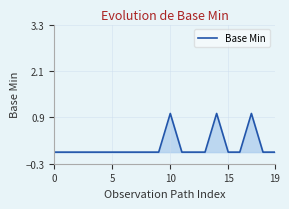

Reading right to left, transcribe all the data shown in this chart.

0	0	1	0	0	1	0	0	0	1	0	0	0	0	0	0	0	0	0	0